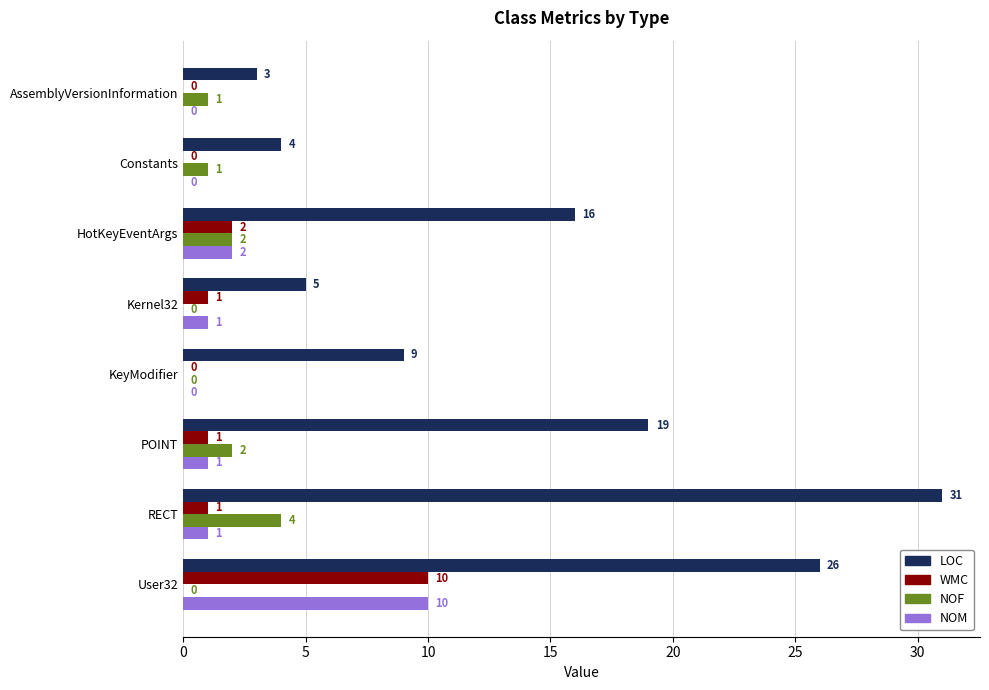

How many values in WMC are above zero?

5